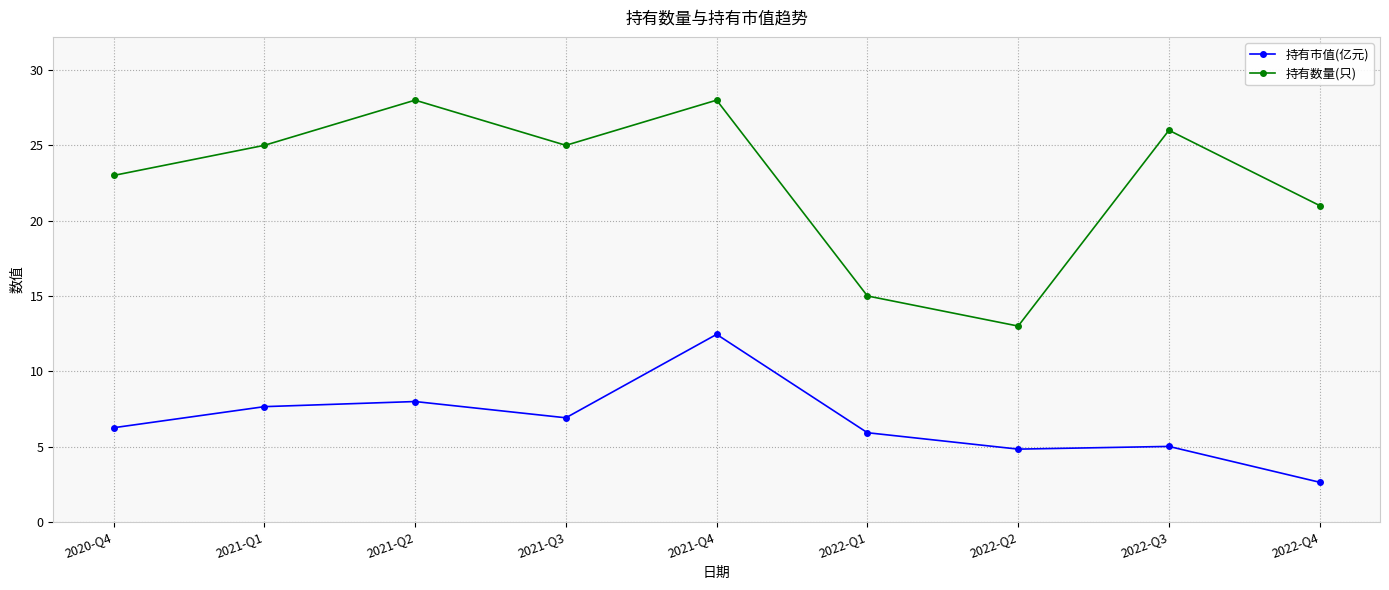

Rank the series by their average value, from highest to lowest.

持有数量(只), 持有市值(亿元)